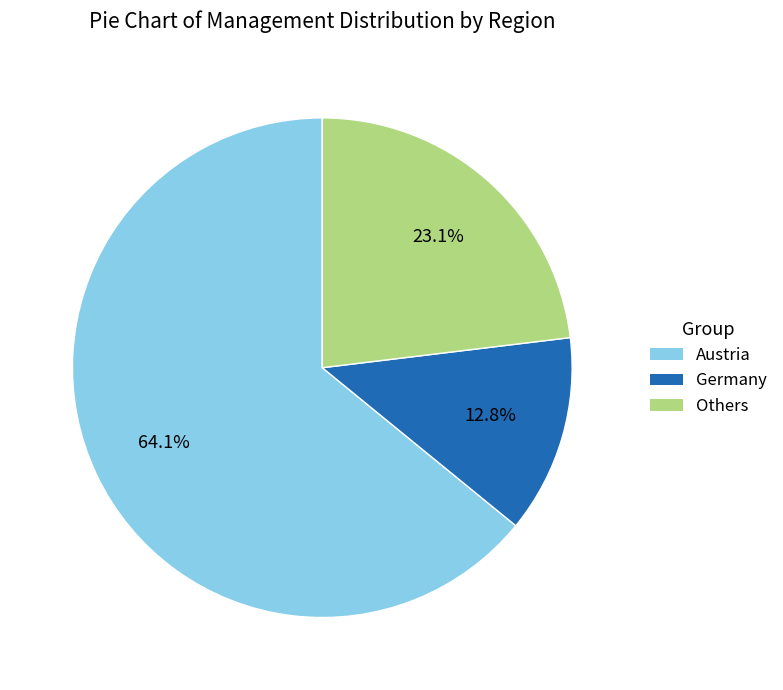

What percentage is NOT represented by Others?

76.9%